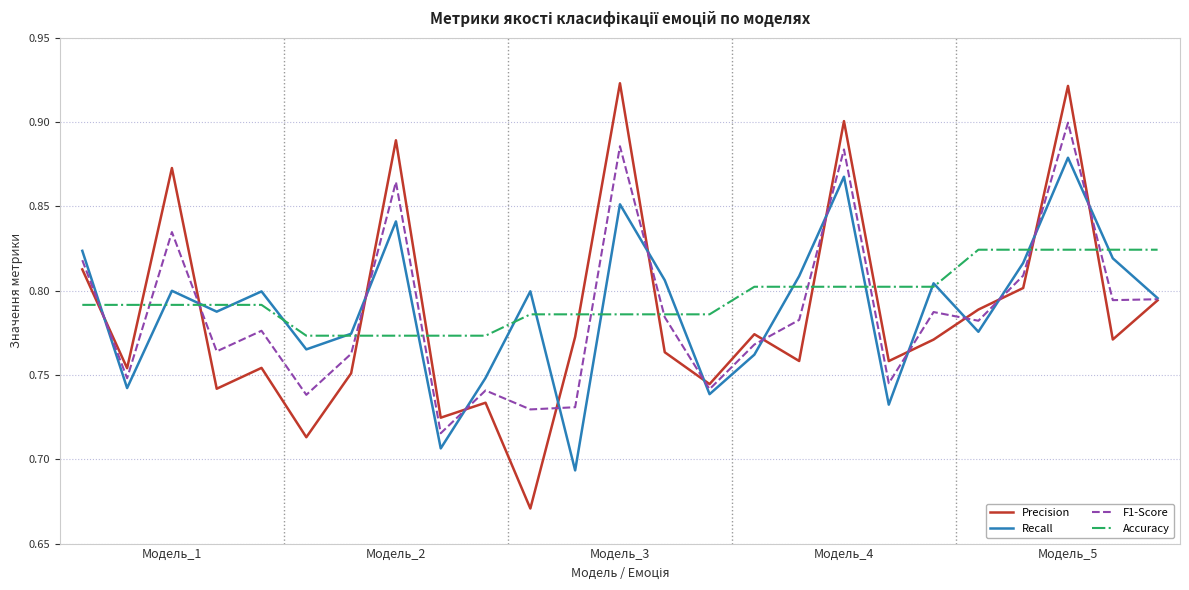

Rank the series by their maximum value, from highest to lowest.

Precision, F1-Score, Recall, Accuracy